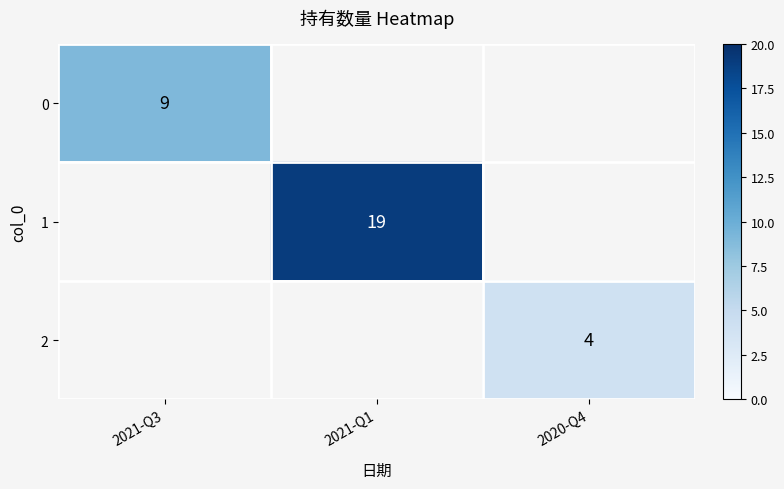

The value of 0 at 2021-Q3 is 12. True or false?

False